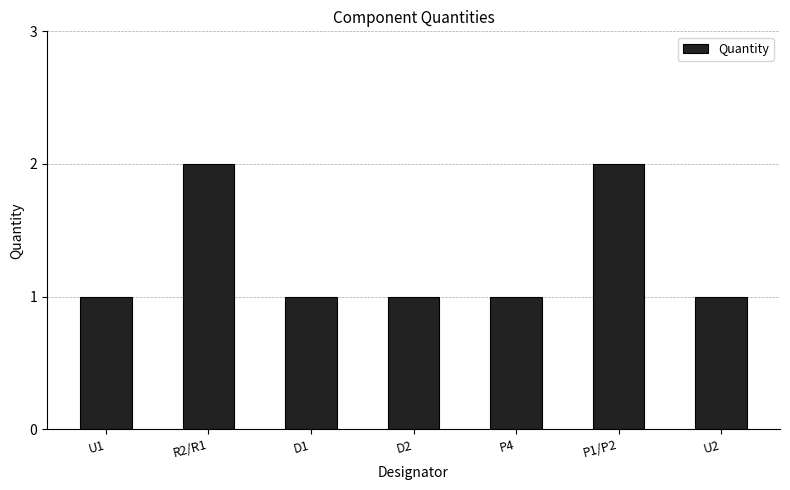

What value does the data have at R2/R1?

2